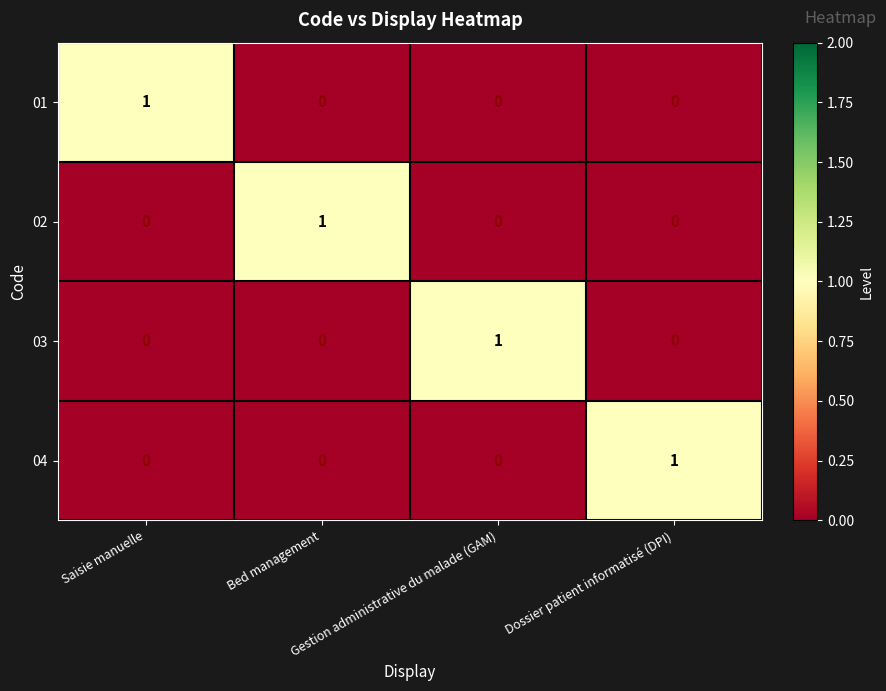

What is the difference between the highest and lowest values at Gestion administrative du malade (GAM)?

1